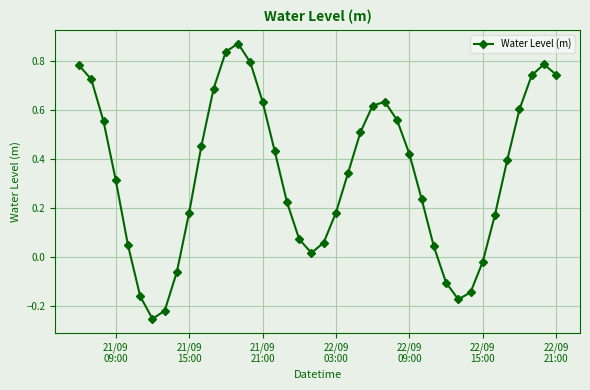

How many points are higher than both their immediate neighbors (excluding endpoints)?

3